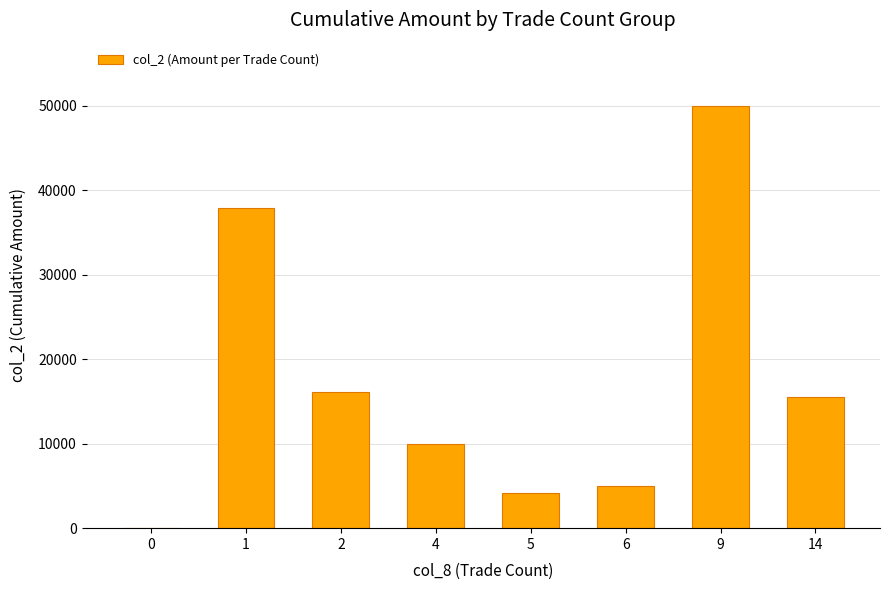

What is the change in value from 2 to 5?

-11890